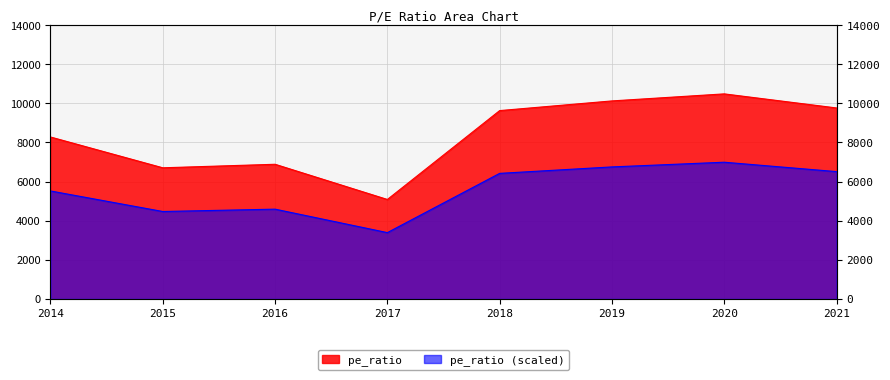

Approximately how many times larger is the value at 2019 compared to 2021?

1.0